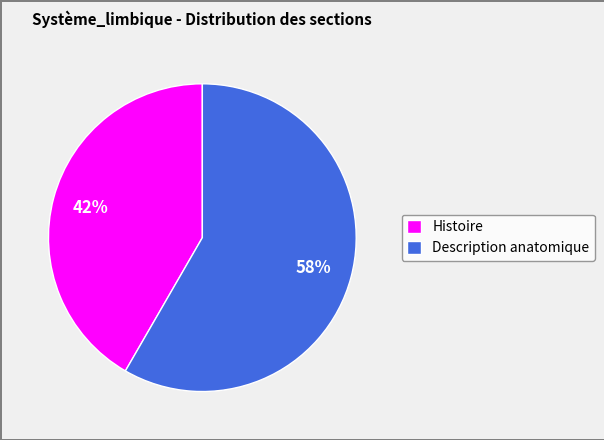

How many segments does this pie chart have?

2